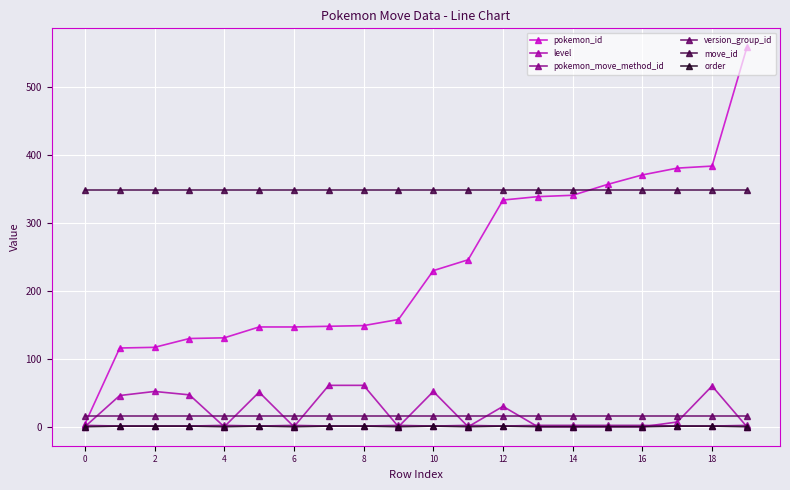

What is the average value of the version_group_id series?

16